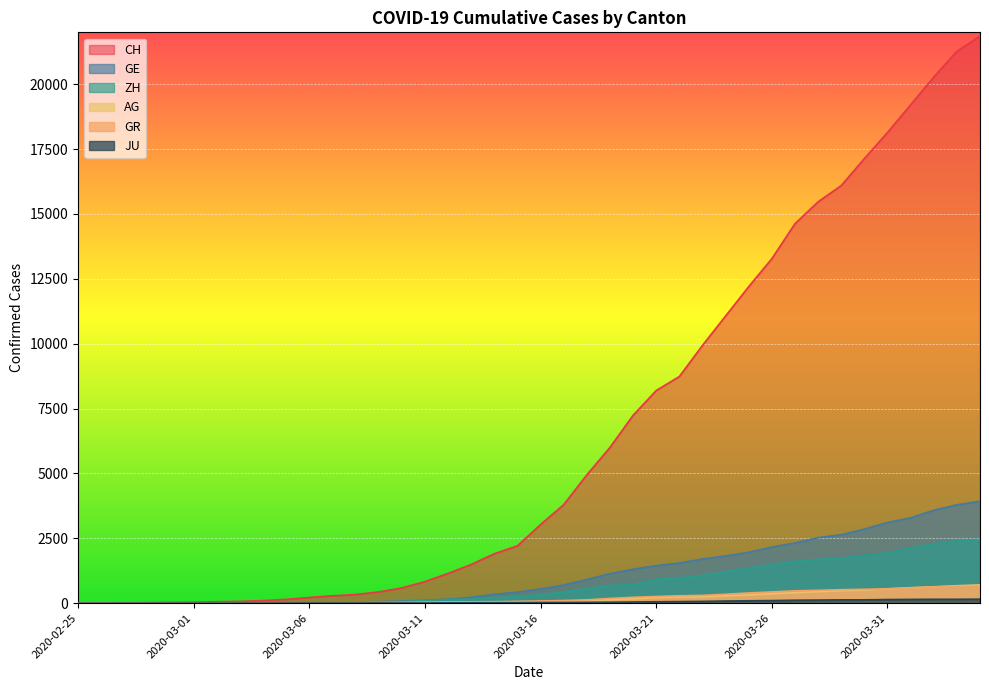

Which series has the largest total across all categories?

CH